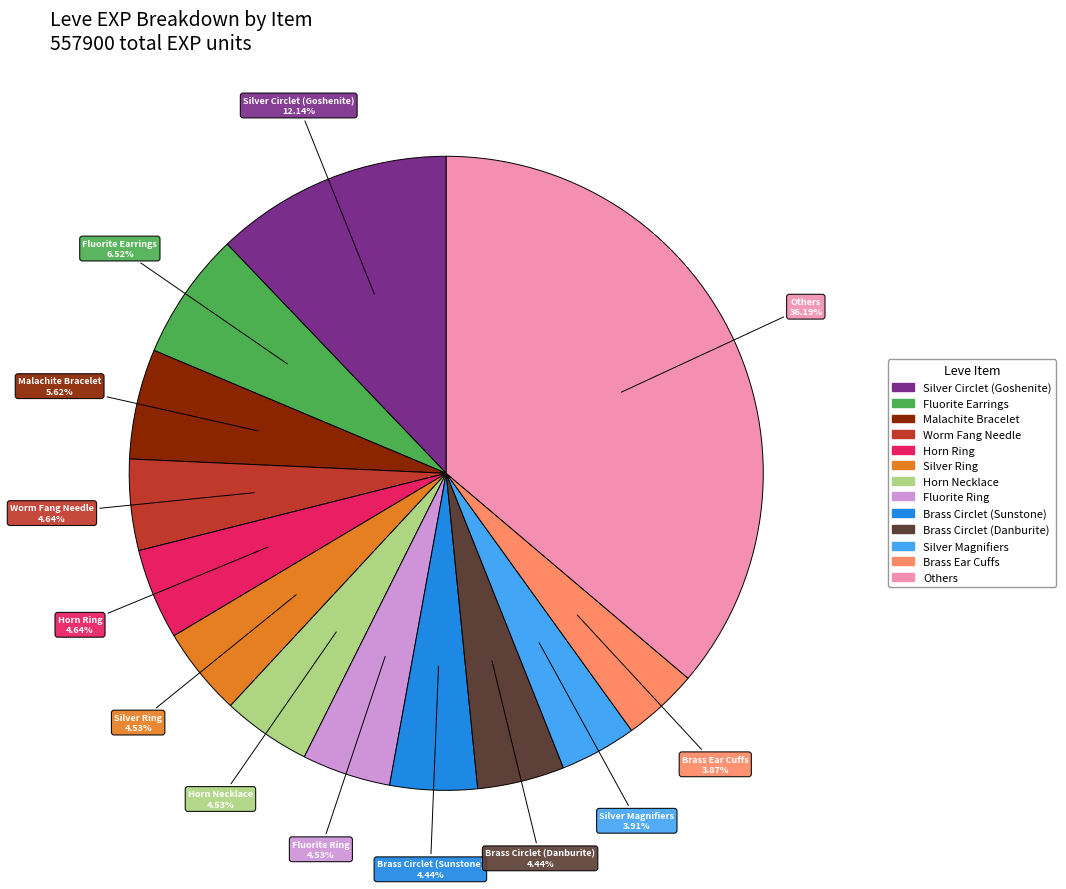

Does any single category account for the majority?

No